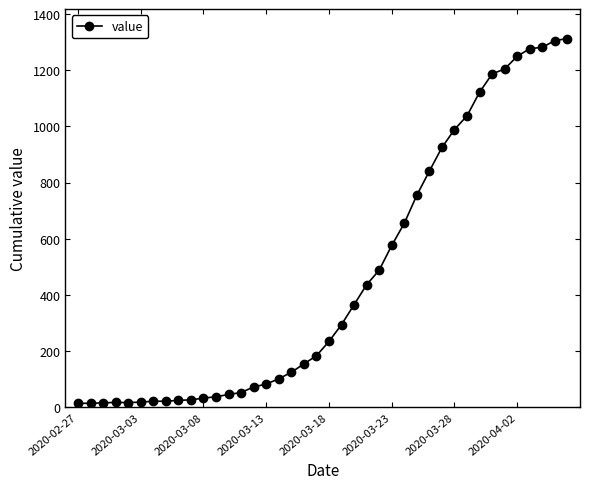

What is the greatest value displayed?

1313